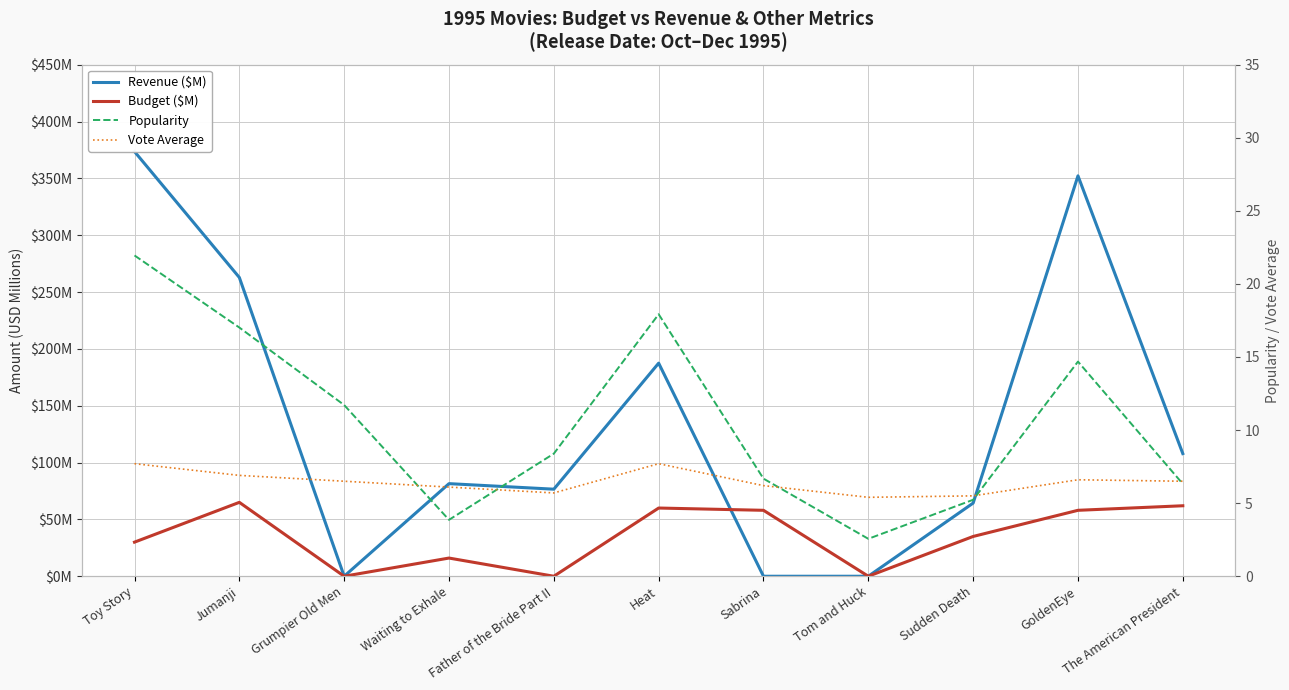

Reading left to right, what are all the values shown in this chart?

Revenue ($M): Toy Story=373.6	Jumanji=262.8	Grumpier Old Men=0.0	Waiting to Exhale=81.5	Father of the Bride Part II=76.6	Heat=187.4	Sabrina=0.0	Tom and Huck=0.0	Sudden Death=64.4	GoldenEye=352.2	The American President=107.9
Budget ($M): Toy Story=30.0	Jumanji=65.0	Grumpier Old Men=0.0	Waiting to Exhale=16.0	Father of the Bride Part II=0.0	Heat=60.0	Sabrina=58.0	Tom and Huck=0.0	Sudden Death=35.0	GoldenEye=58.0	The American President=62.0
Popularity: Toy Story=21.9	Jumanji=17.0	Grumpier Old Men=11.7	Waiting to Exhale=3.9	Father of the Bride Part II=8.4	Heat=17.9	Sabrina=6.7	Tom and Huck=2.6	Sudden Death=5.2	GoldenEye=14.7	The American President=6.3
Vote Average: Toy Story=7.7	Jumanji=6.9	Grumpier Old Men=6.5	Waiting to Exhale=6.1	Father of the Bride Part II=5.7	Heat=7.7	Sabrina=6.2	Tom and Huck=5.4	Sudden Death=5.5	GoldenEye=6.6	The American President=6.5